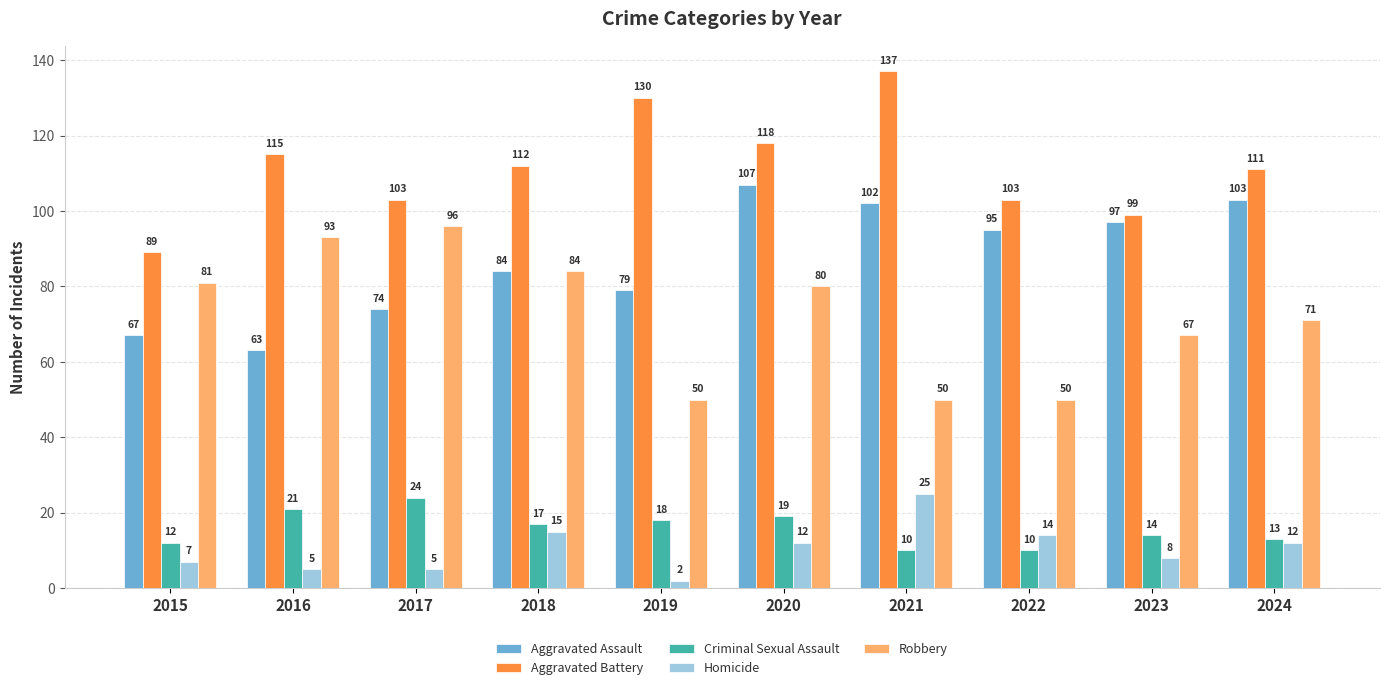

What are all the series names shown in the legend?

Aggravated Assault, Aggravated Battery, Criminal Sexual Assault, Homicide, Robbery